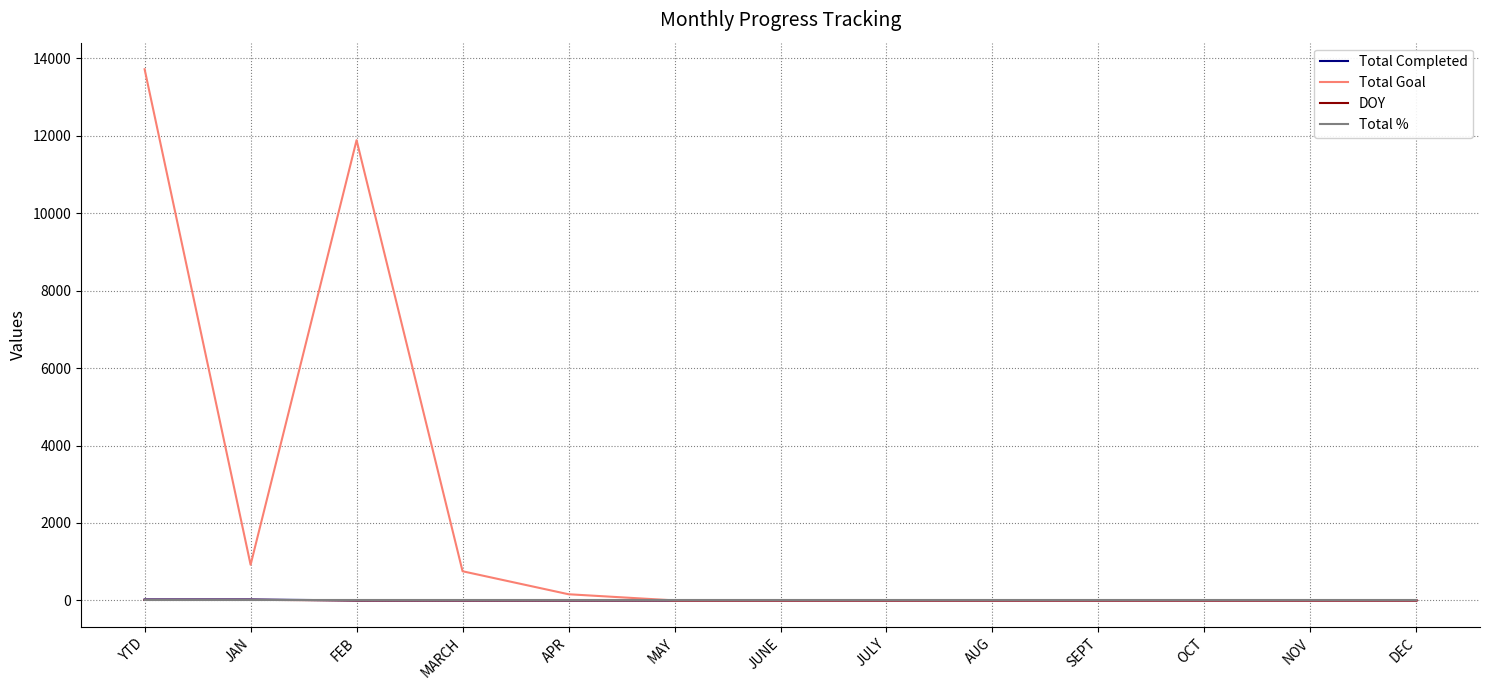

Where is Total Goal nearest to the value 6860?

FEB